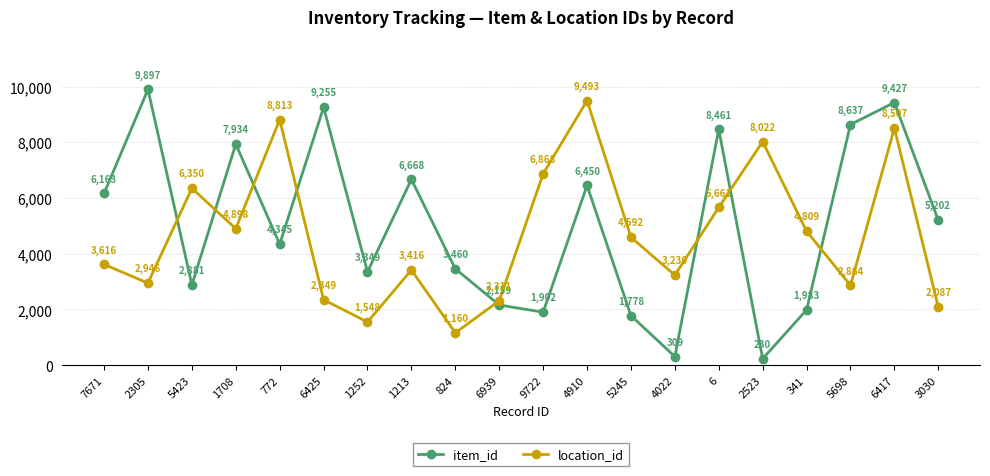

Between which two adjacent categories do location_id and item_id first intersect?

2305 and 5423